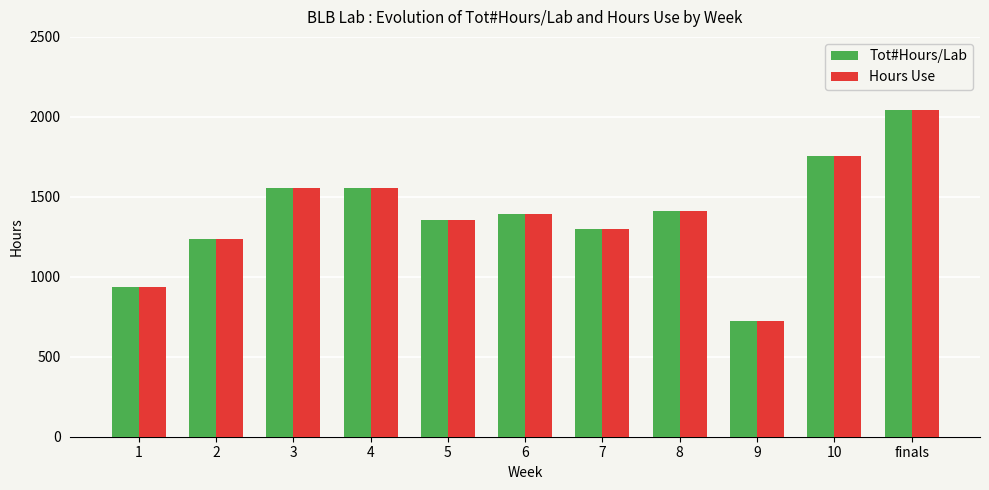

What is the total value across all series at finals?

4080.0